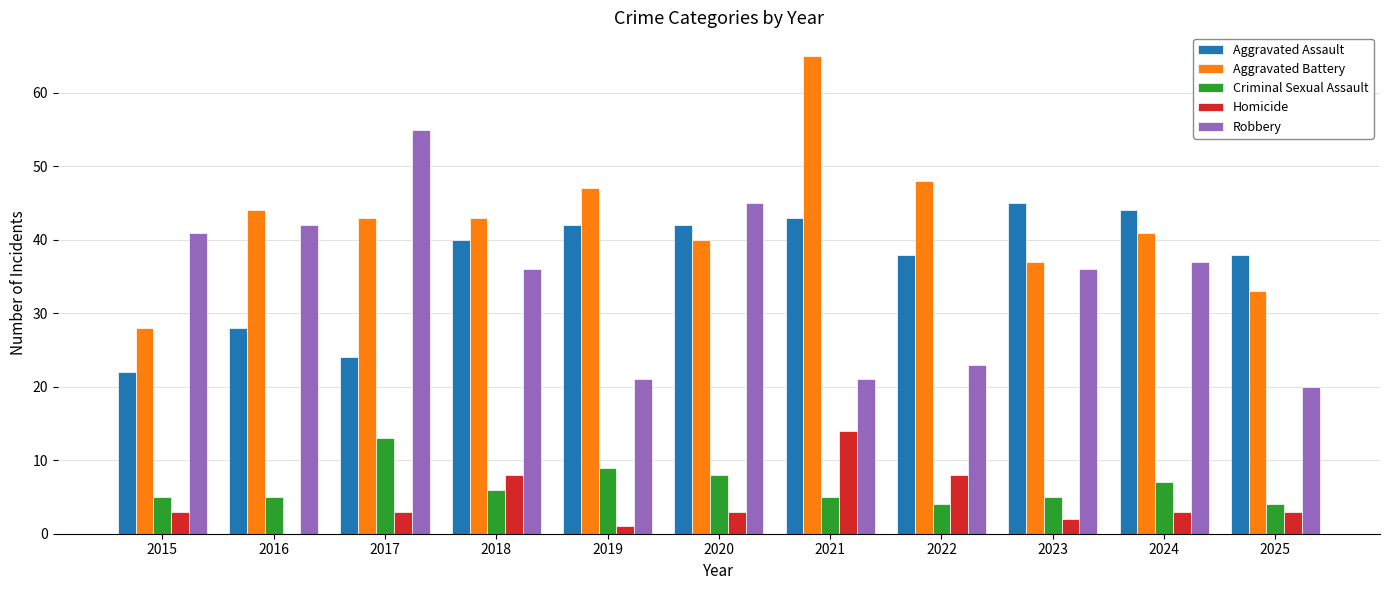

What is the sum of all Homicide values?

48